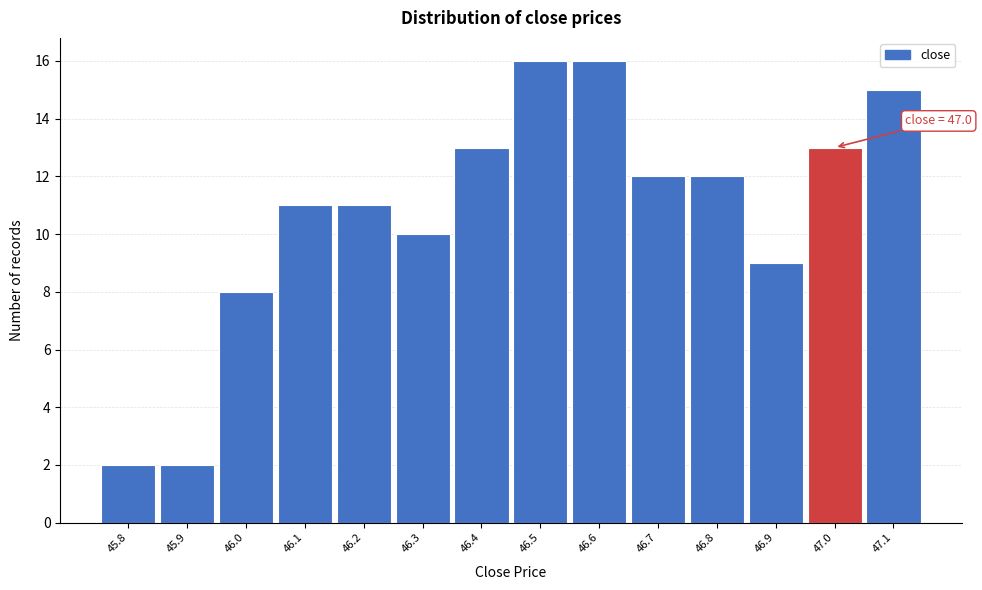

Reading left to right, list all the values displayed in this chart.

45.8=2	45.9=2	46.0=8	46.1=11	46.2=11	46.3=10	46.4=13	46.5=16	46.6=16	46.7=12	46.8=12	46.9=9	47.0=13	47.1=15